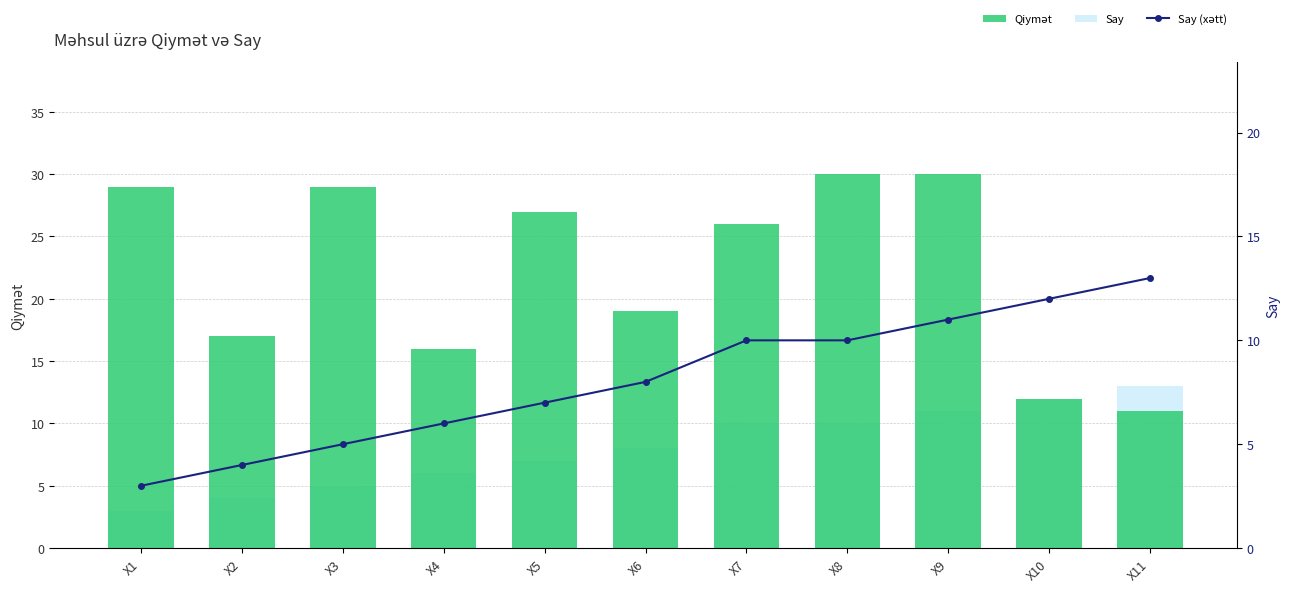

The value of Say at X8 is 3. True or false?

False